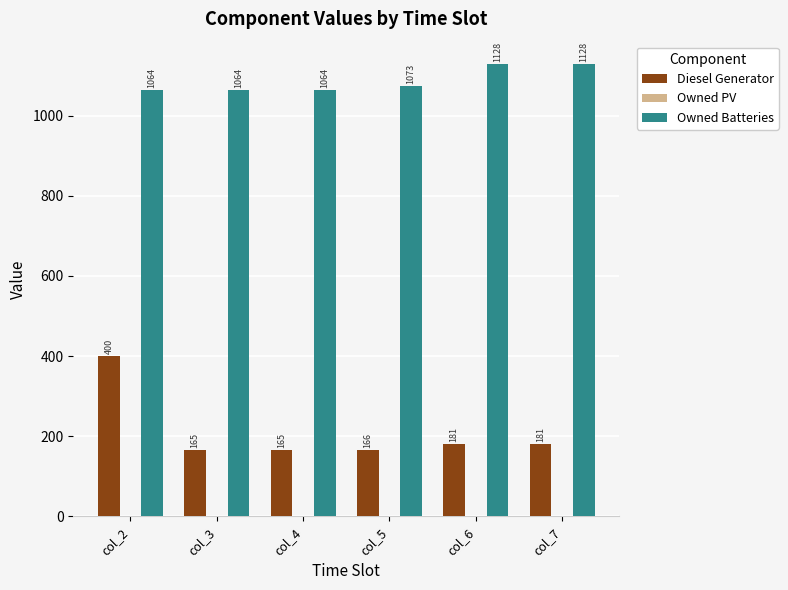

What is the difference between the highest and lowest values at col_4?

899